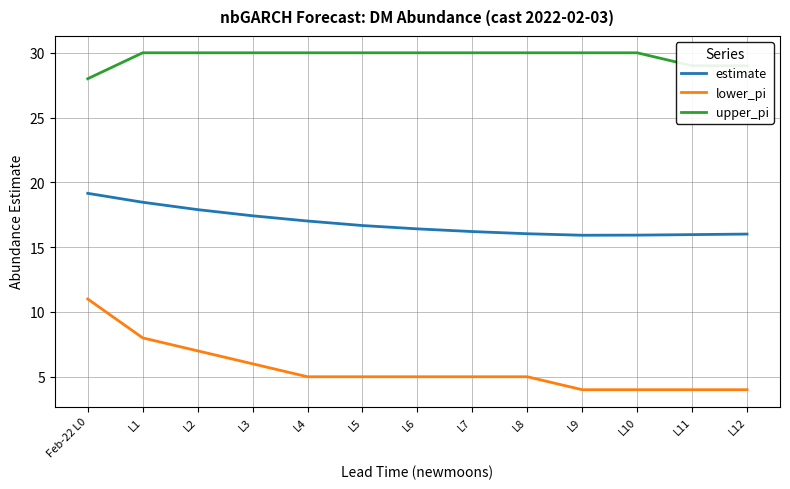

Read the estimate value at L9.

15.9